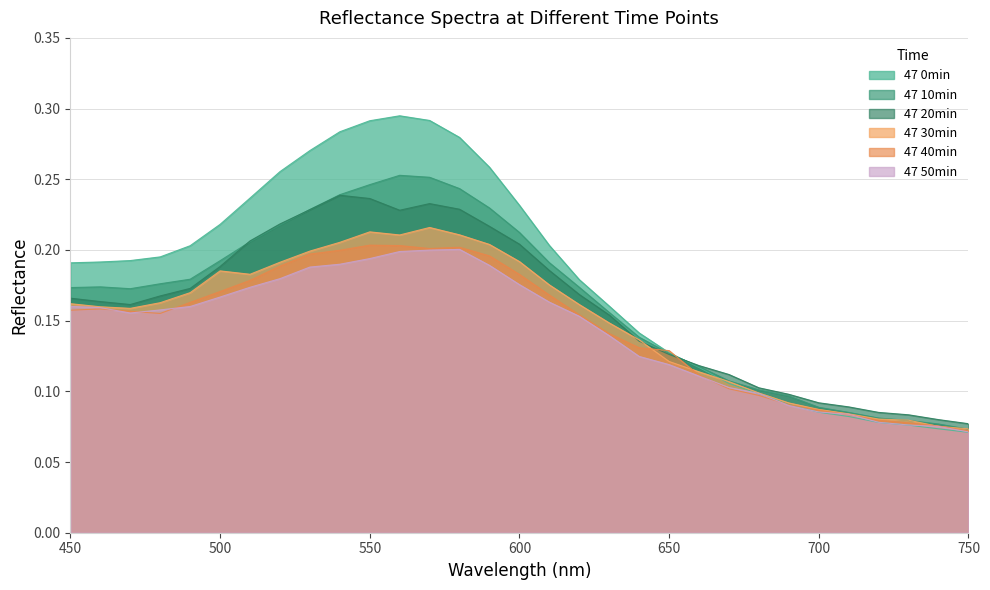

What is the value of the 47 10min point at the 7th from the left?

0.2